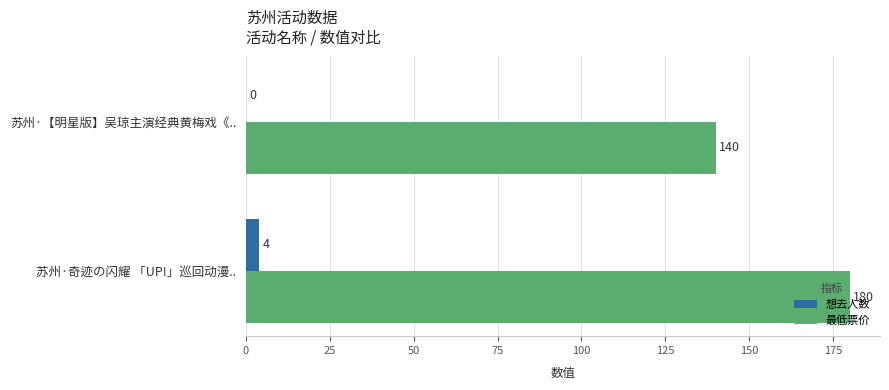

What are all the series names shown in the legend?

想去人数, 最低票价